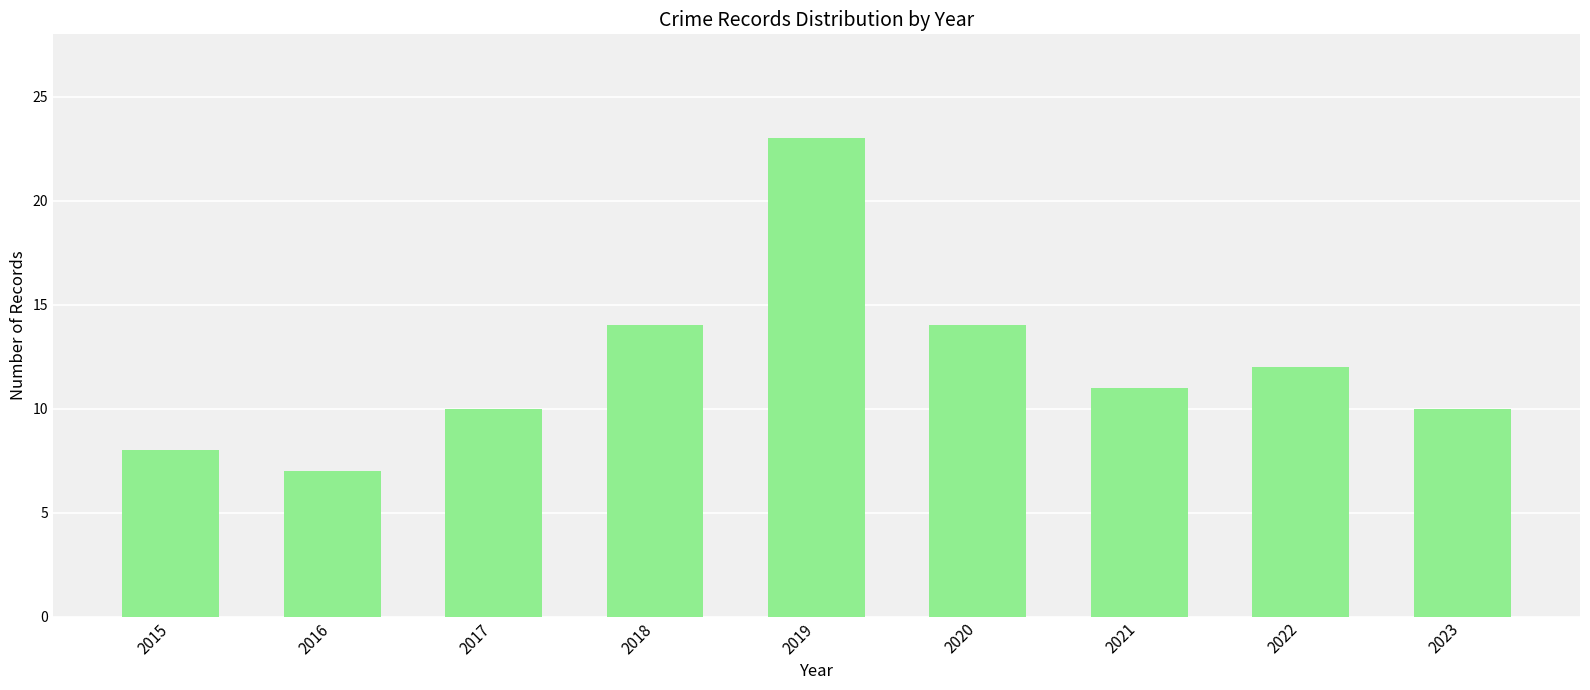

Where does the data first go above 11?

2018